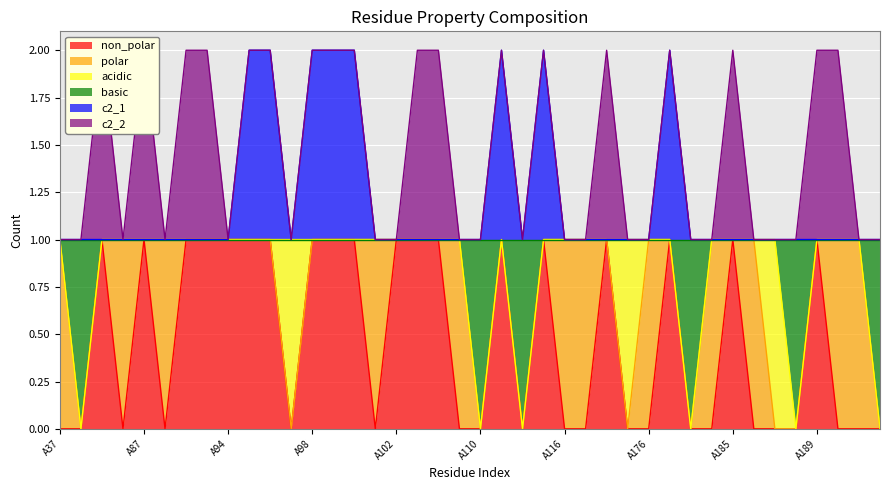

What is the value of the non_polar point at the 13th from the left?

1